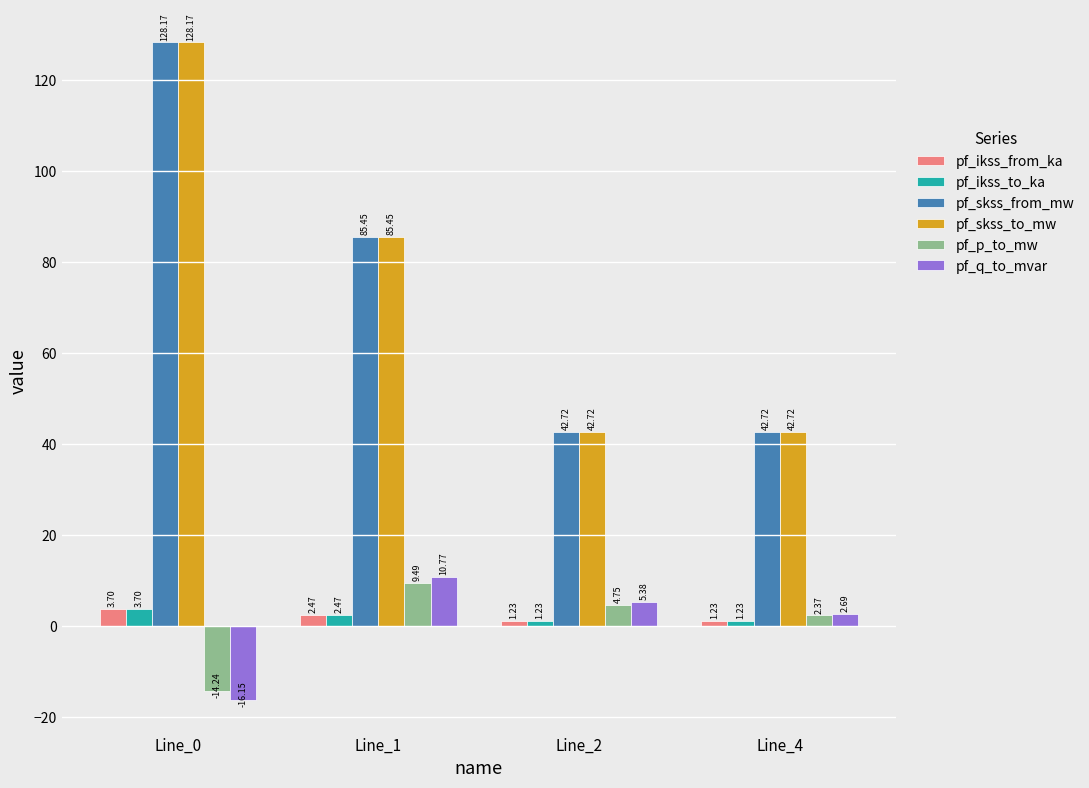

At which category is the sum across all series the highest?

Line_0